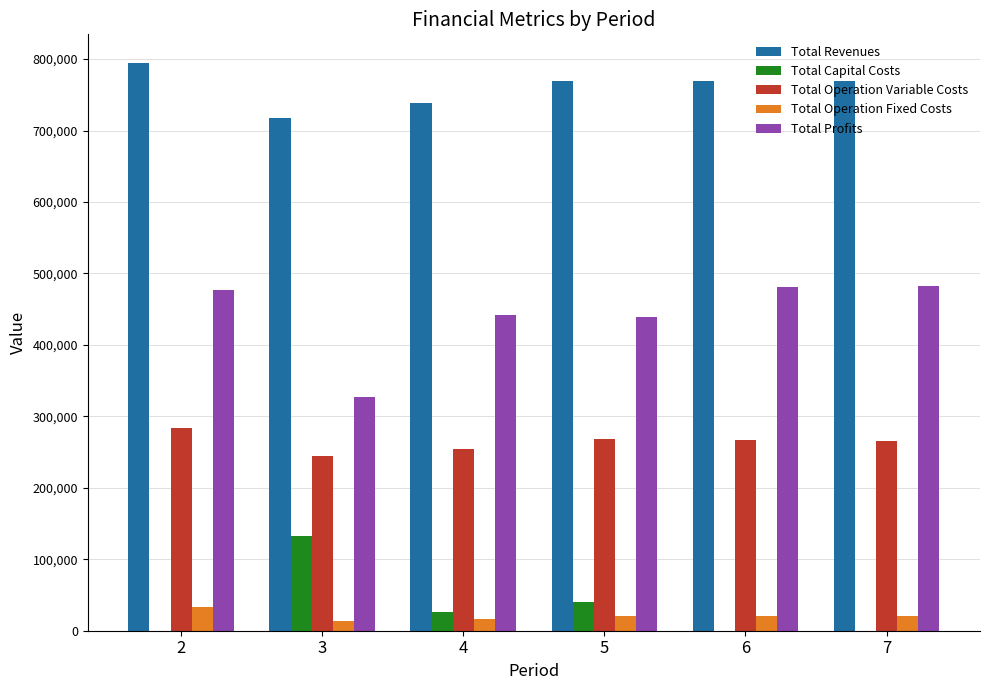

What is the maximum value shown in the chart?

794958.7